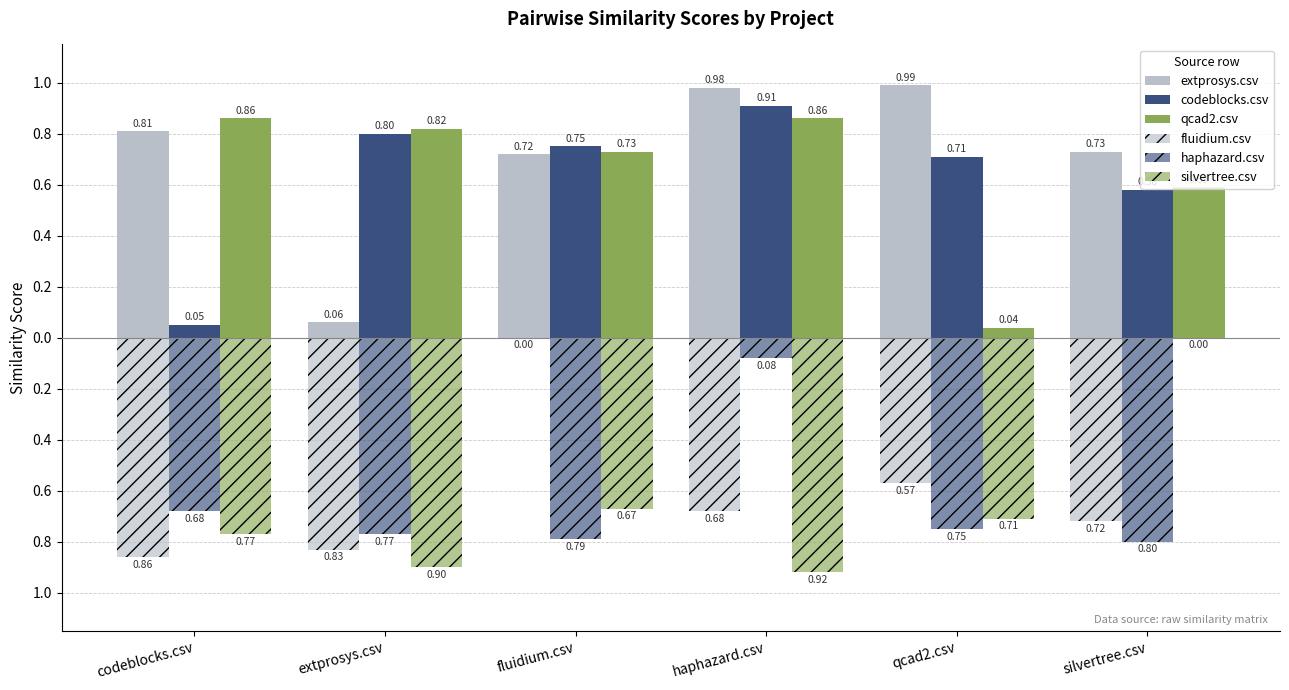

Reading right to left, list all the values displayed in this chart.

extprosys.csv: 0.7	1.0	1.0	0.7	0.1	0.8
codeblocks.csv: 0.6	0.7	0.9	0.8	0.8	0.1
qcad2.csv: 0.6	0.0	0.9	0.7	0.8	0.9
fluidium.csv: -0.7	-0.6	-0.7	0.0	-0.8	-0.9
haphazard.csv: -0.8	-0.8	-0.1	-0.8	-0.8	-0.7
silvertree.csv: 0.0	-0.7	-0.9	-0.7	-0.9	-0.8